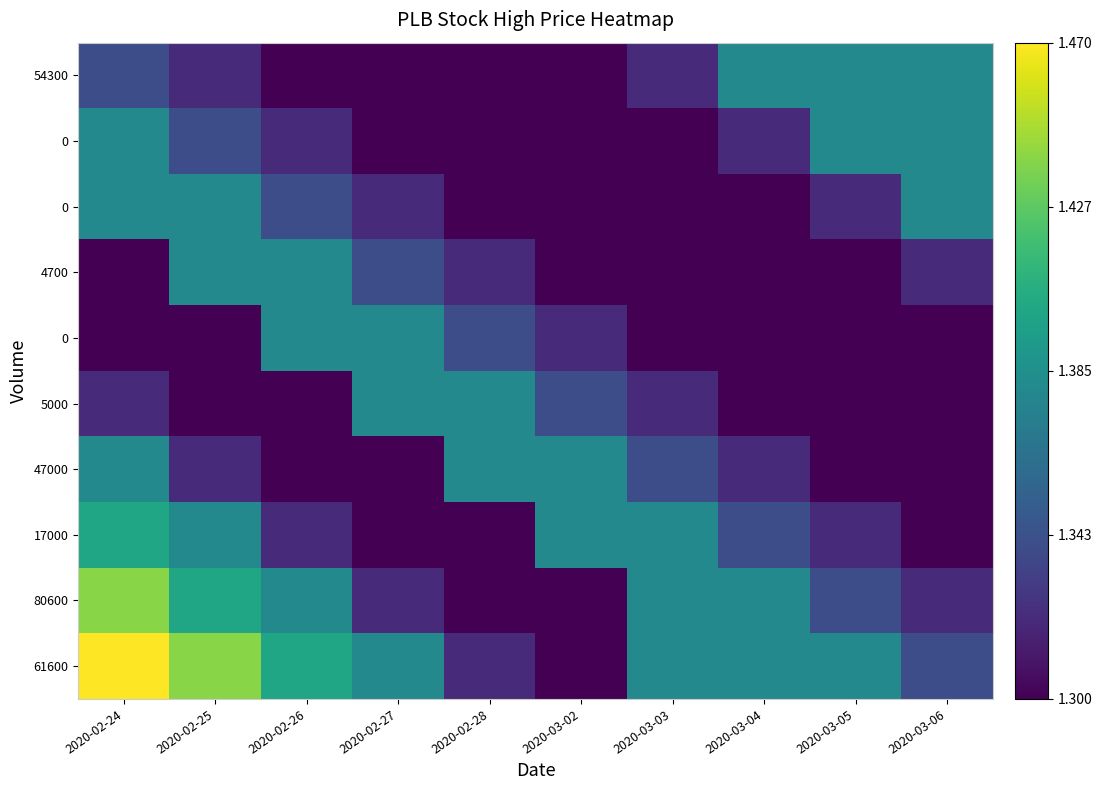

Between 2020-03-05 and 2020-02-25, which is larger?

2020-02-25